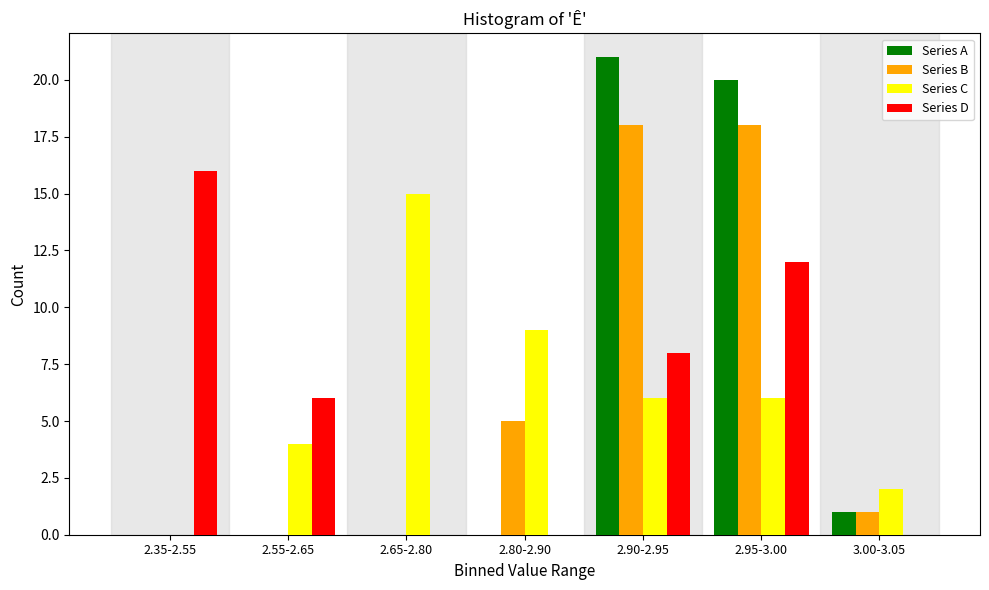

Reading left to right, list all the values displayed in this chart.

Series A: 2.35-2.55=0	2.55-2.65=0	2.65-2.80=0	2.80-2.90=0	2.90-2.95=21	2.95-3.00=20	3.00-3.05=1
Series B: 2.35-2.55=0	2.55-2.65=0	2.65-2.80=0	2.80-2.90=5	2.90-2.95=18	2.95-3.00=18	3.00-3.05=1
Series C: 2.35-2.55=0	2.55-2.65=4	2.65-2.80=15	2.80-2.90=9	2.90-2.95=6	2.95-3.00=6	3.00-3.05=2
Series D: 2.35-2.55=16	2.55-2.65=6	2.65-2.80=0	2.80-2.90=0	2.90-2.95=8	2.95-3.00=12	3.00-3.05=0